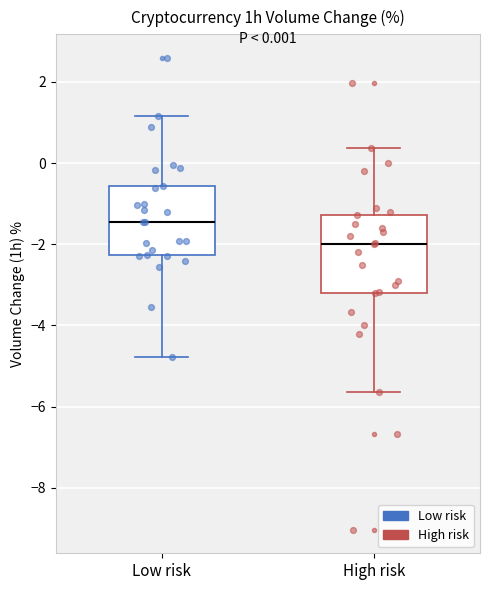

Which box has the lowest median line?

High risk